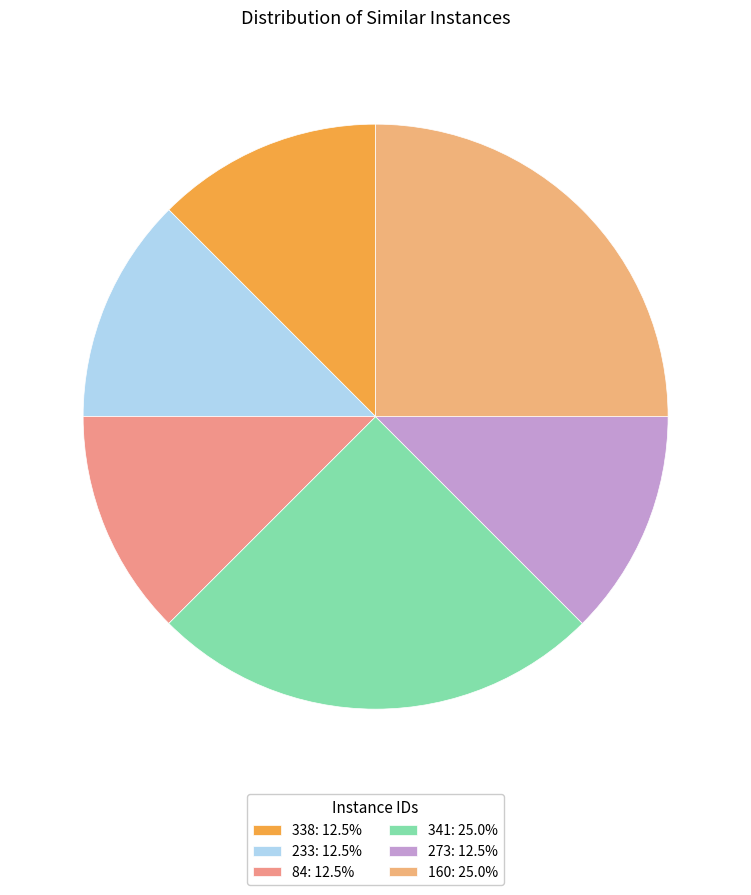

True or false: 338 accounts for 12% of the total.

True